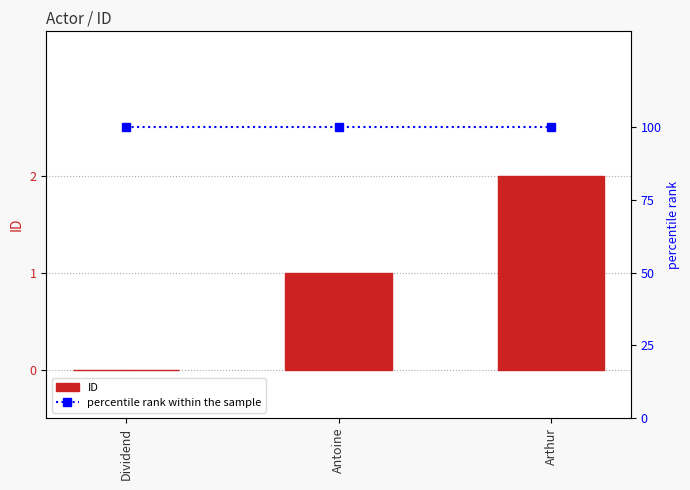

Rank the series by their average value, from highest to lowest.

percentile rank within the sample, ID